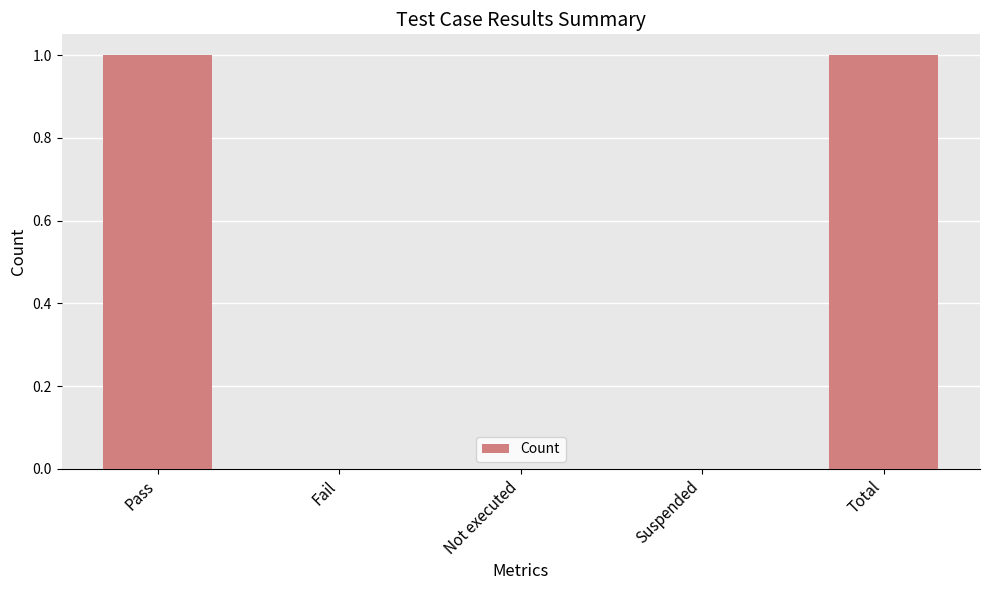

What is the sum of all values?

2